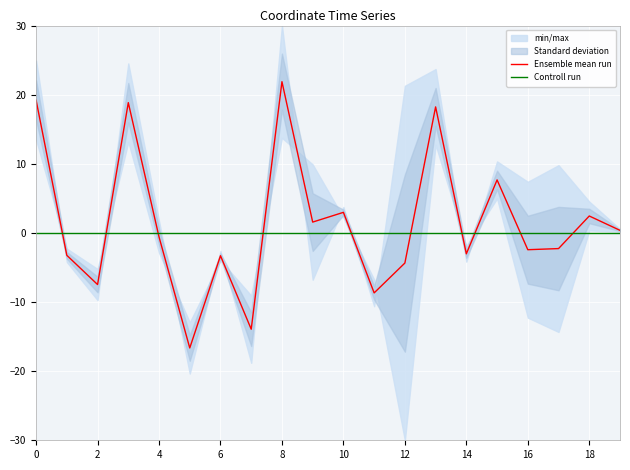

Which series ends up on top after the final intersection of Controll run and Ensemble mean run?

Ensemble mean run